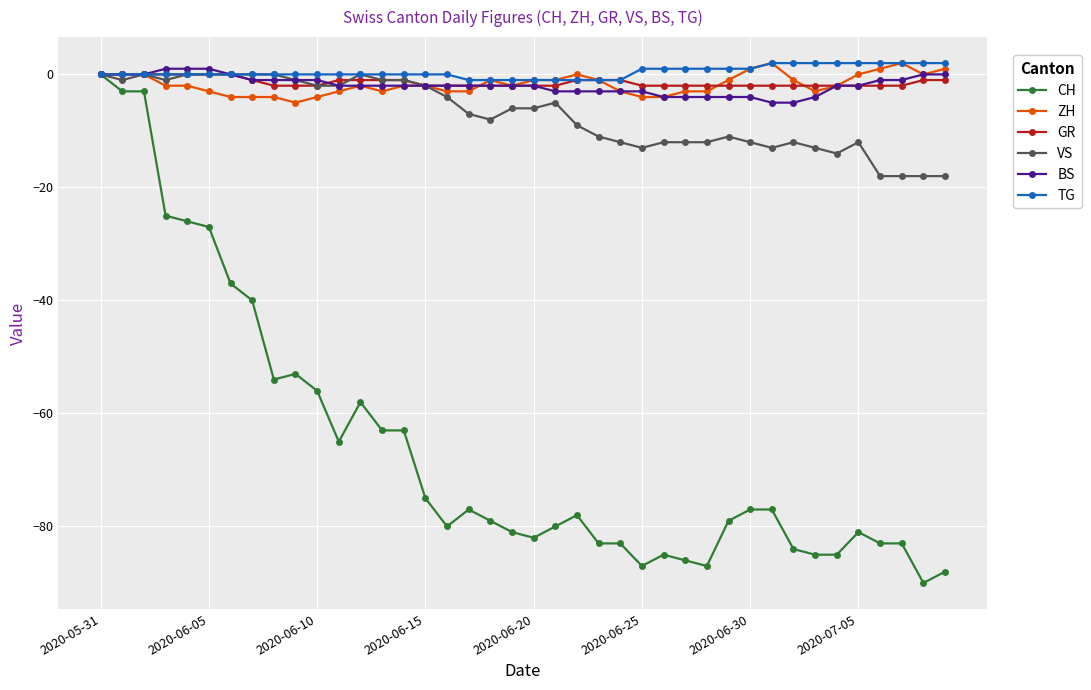

Which series has the widest spread of values?

CH